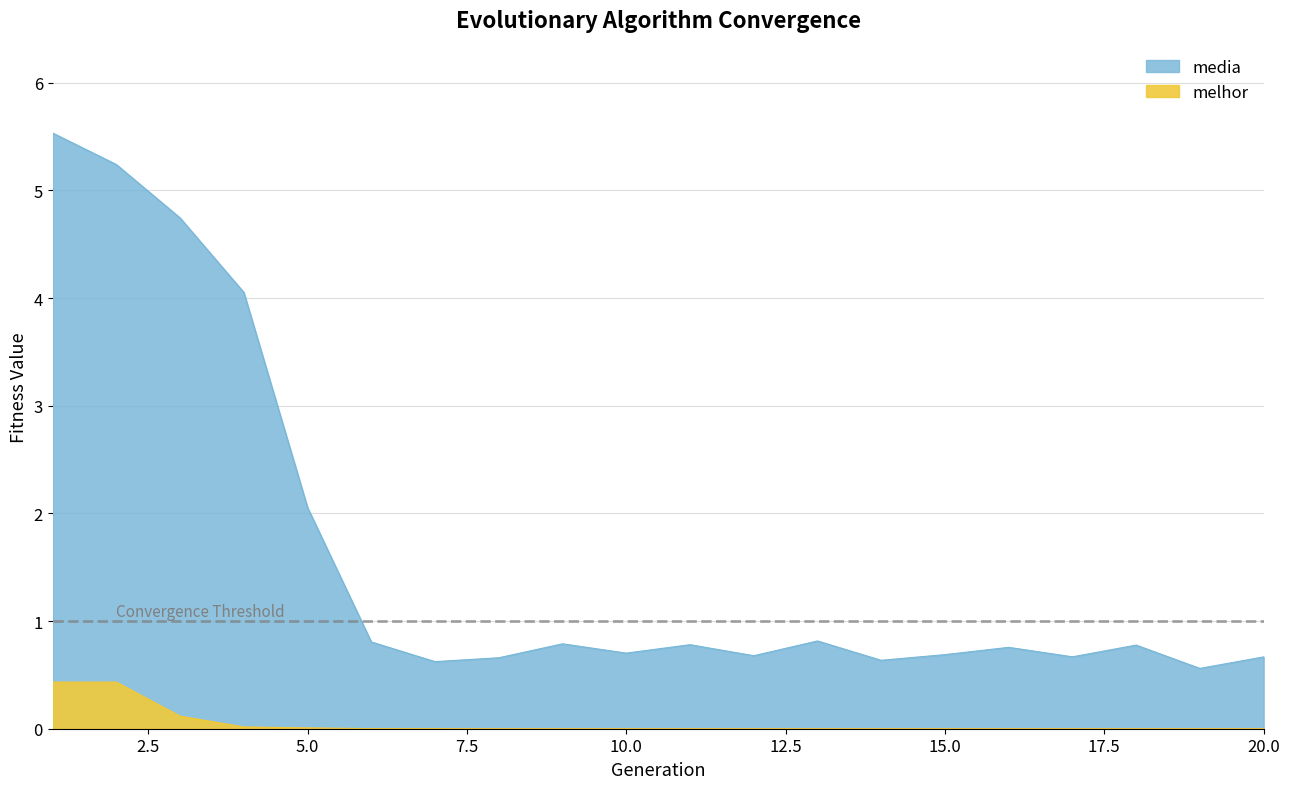

At which label is melhor closest to 0?

20